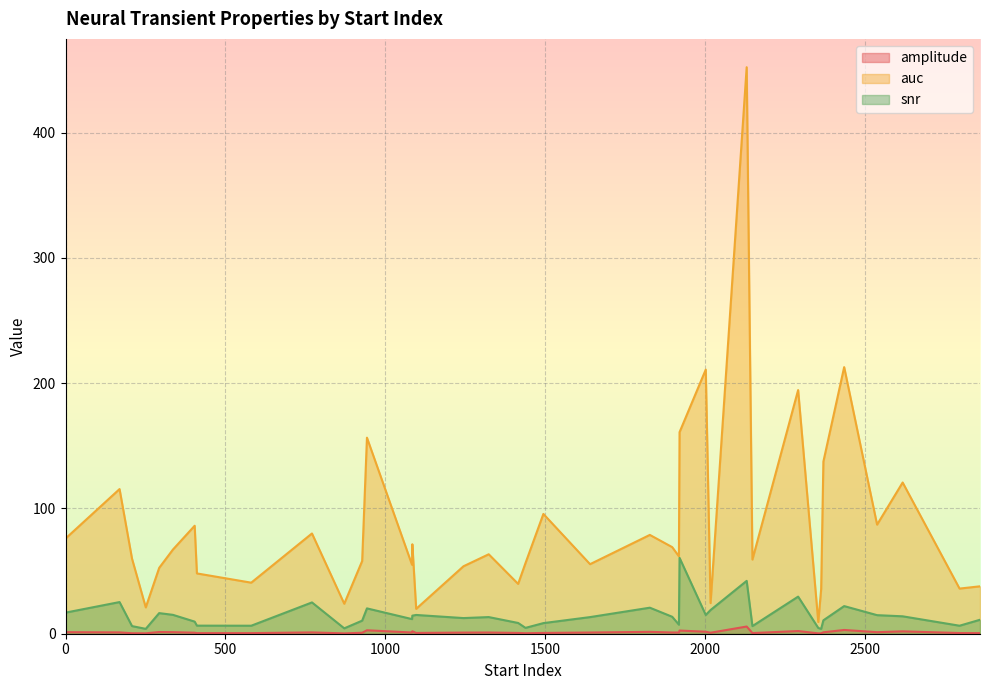

Which label corresponds to the smallest value in the chart?

872